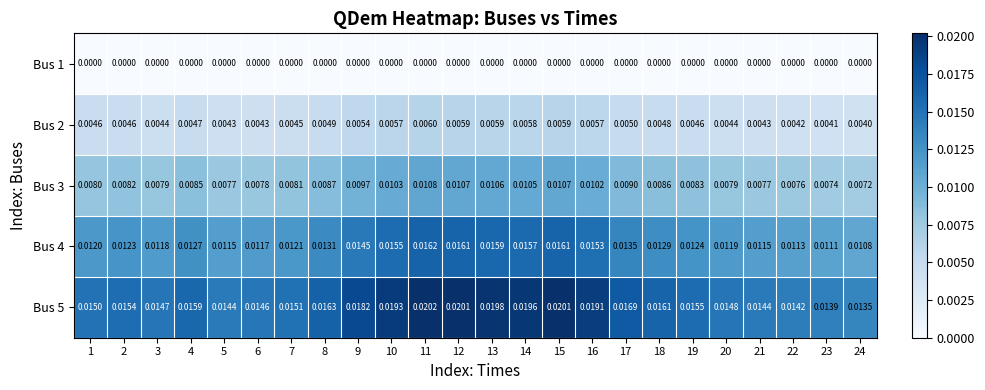

Is the value of Bus 4 at 8 greater than the value of Bus 2 at 11?

Yes